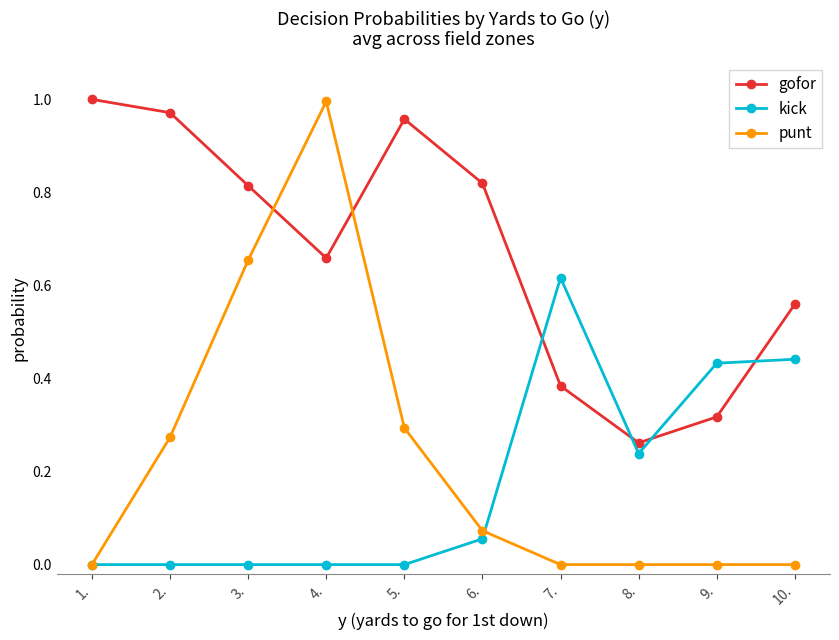

True or false: punt has more than 2 interior local peaks.

False